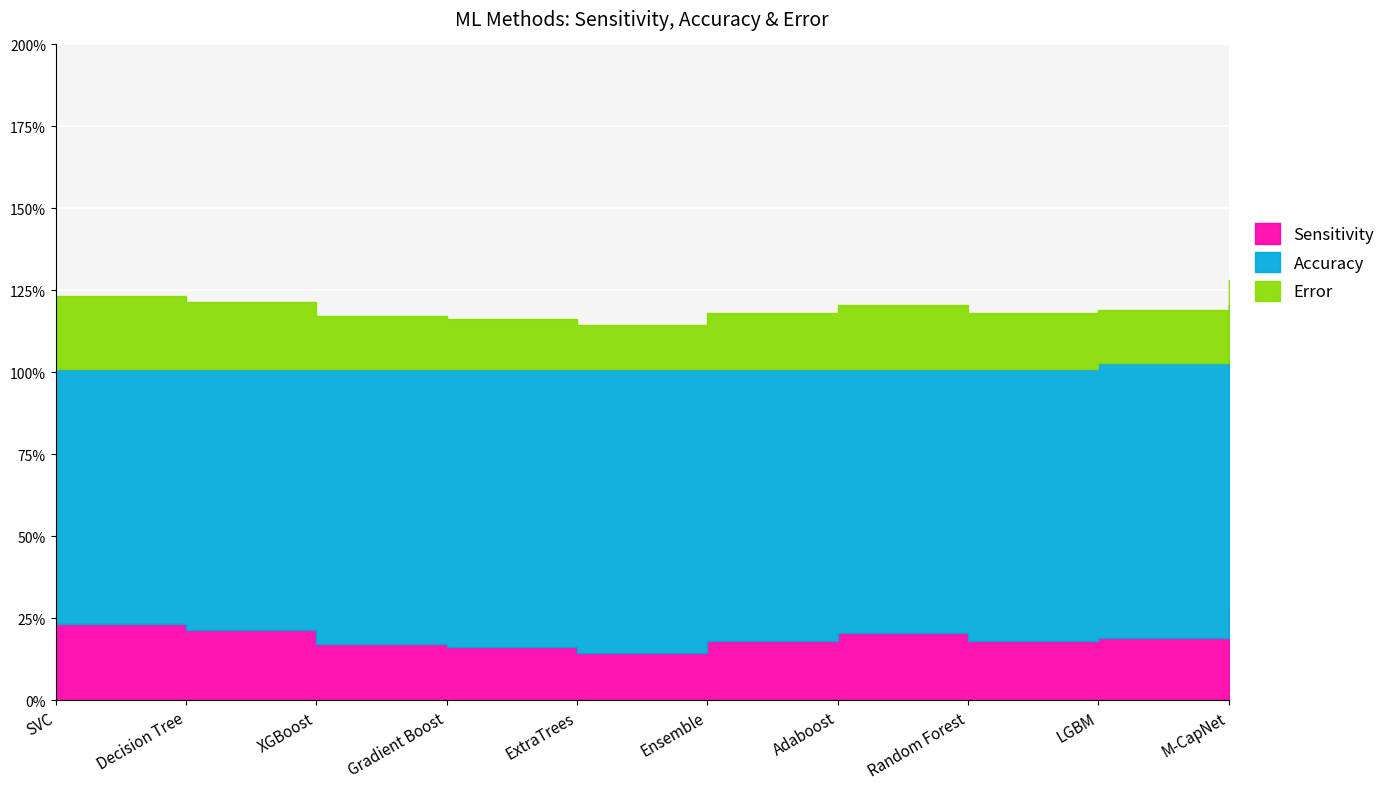

What is the lowest value of the Sensitivity series?

14.4